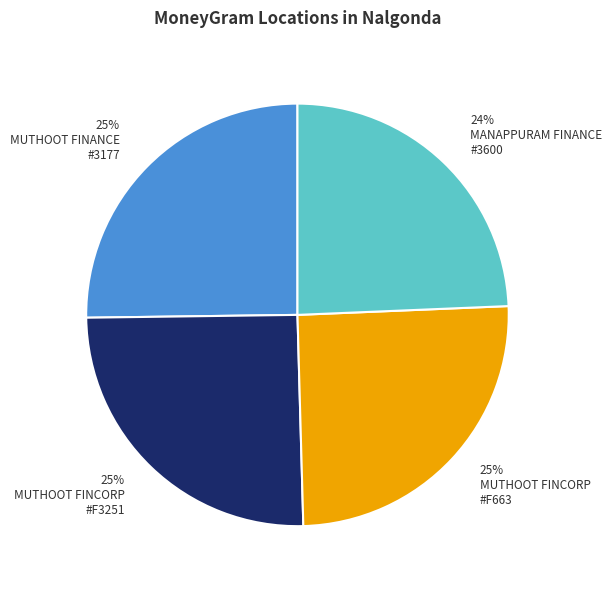

The 25% MUTHOOT FINCORP #F3251 slice represents 32% of the pie. True or false?

False